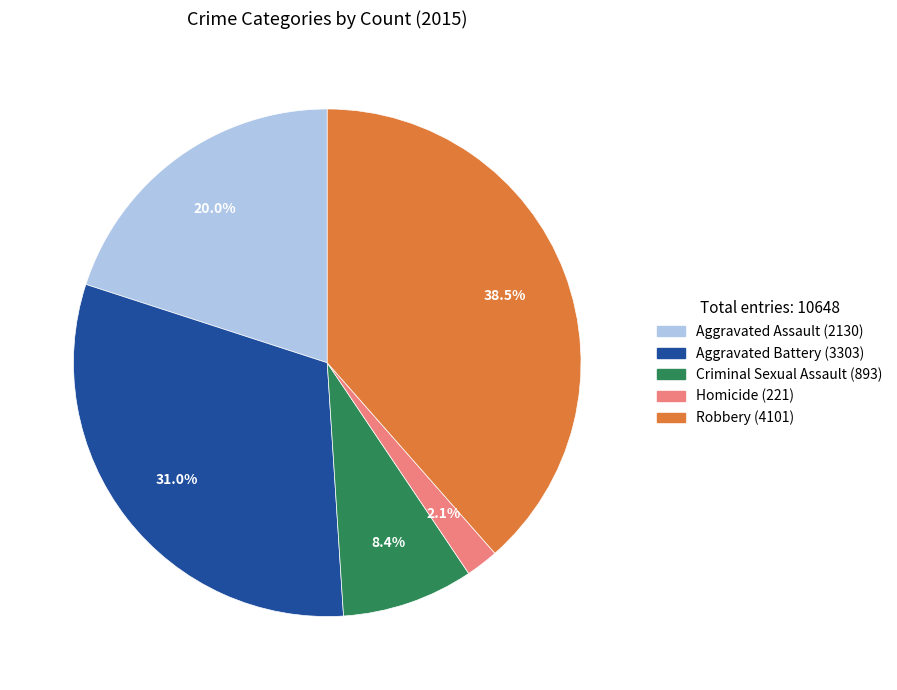

To the nearest percent, what is the combined percentage of Aggravated Battery and Aggravated Assault?

51%